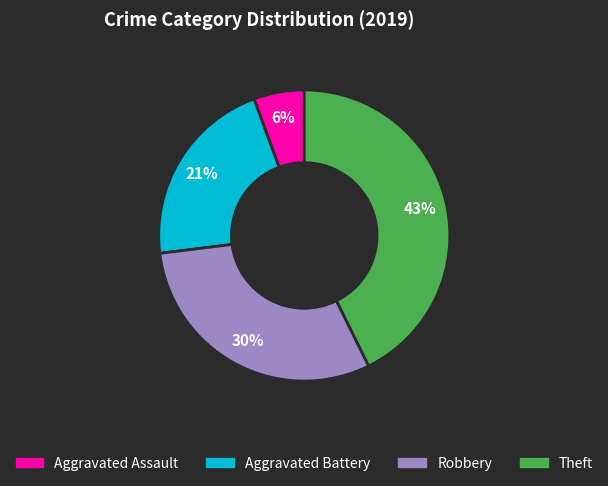

Which has a higher value, Aggravated Assault or Aggravated Battery?

Aggravated Battery